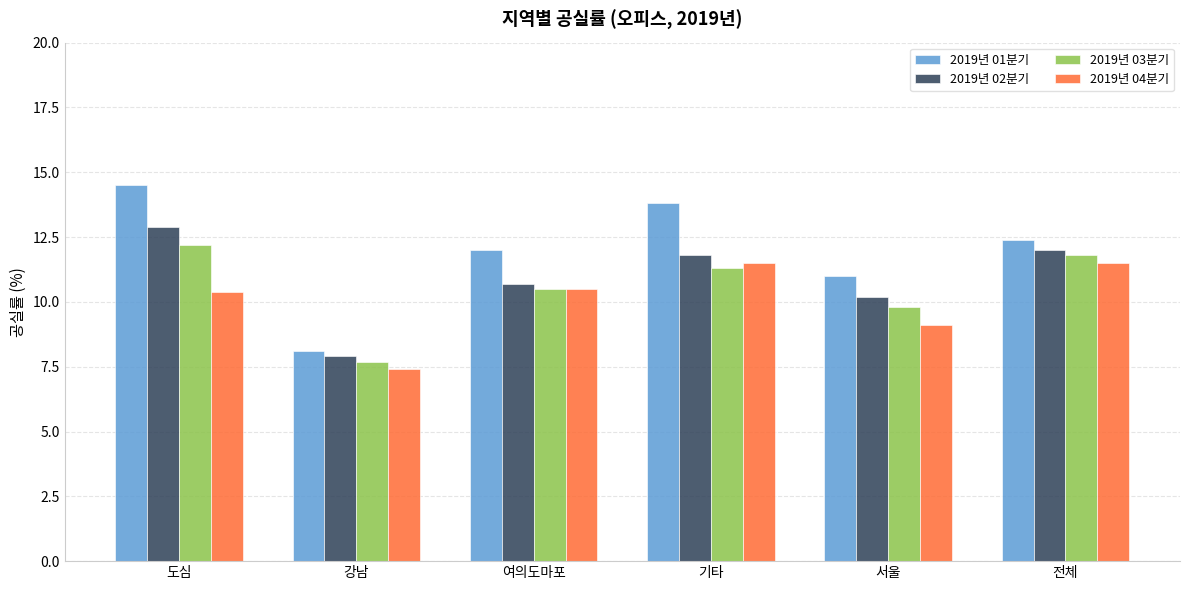

What is the label of the 3rd bar from the left?

여의도마포